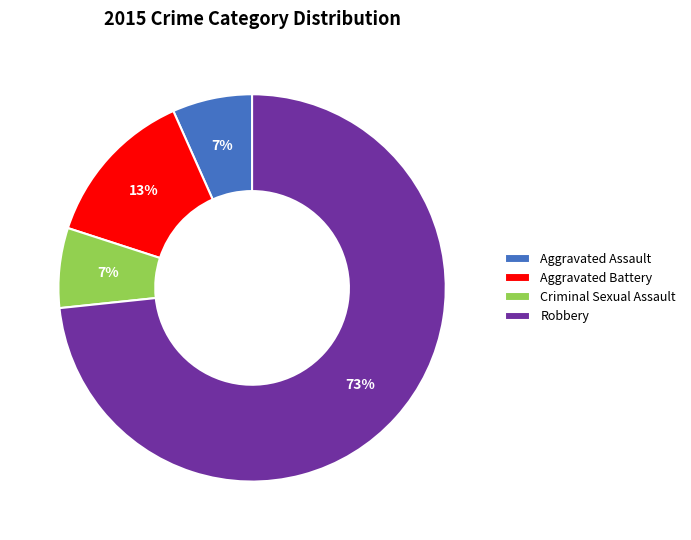

To the nearest percent, what percentage of the pie is Criminal Sexual Assault?

7%